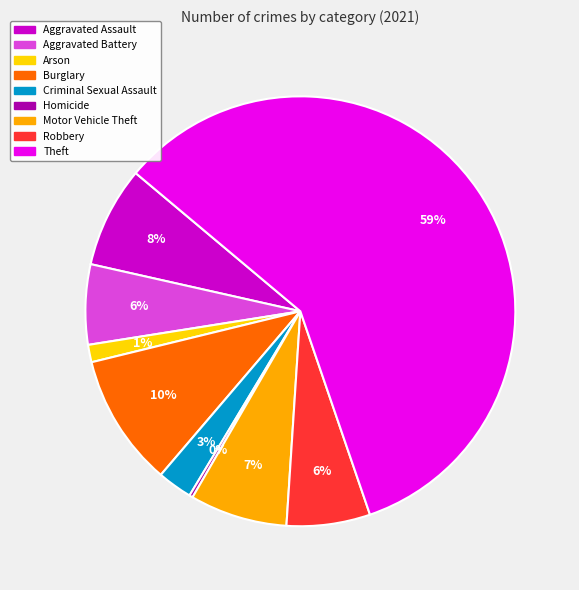

What is the largest slice in the pie chart?

Theft